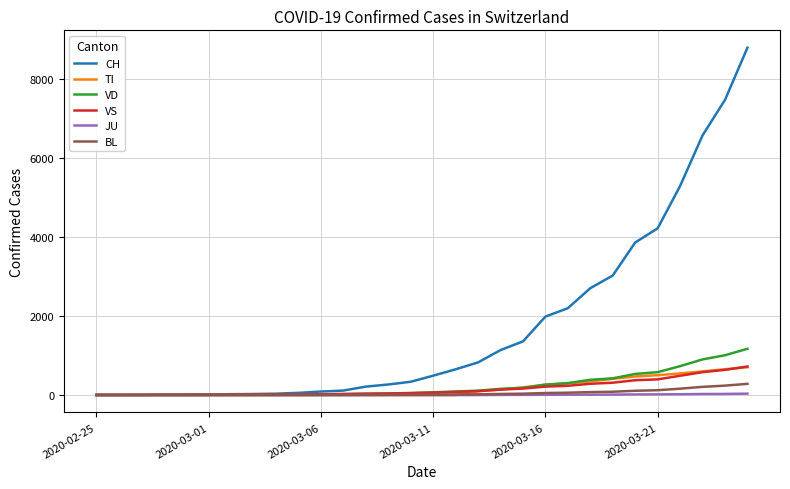

What is the average value of the TI series?

174